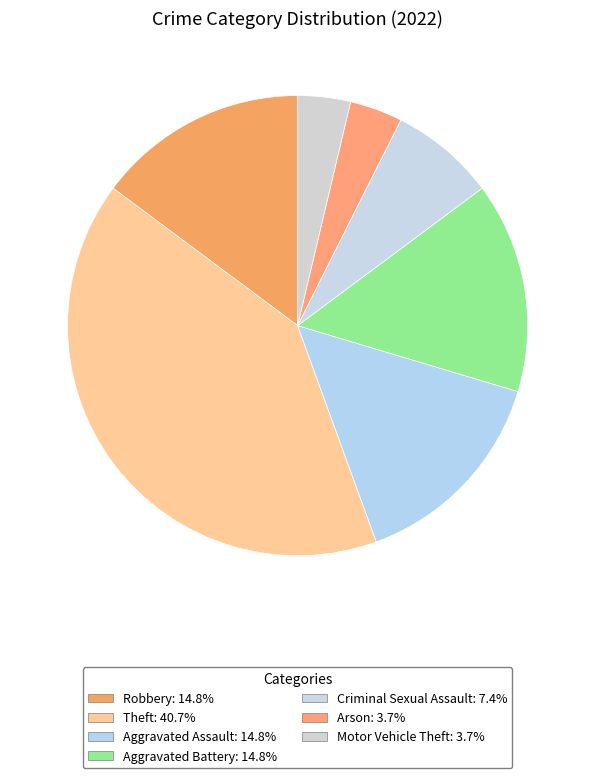

To the nearest percent, what is the difference between the Robbery and Theft slice percentages?

26%